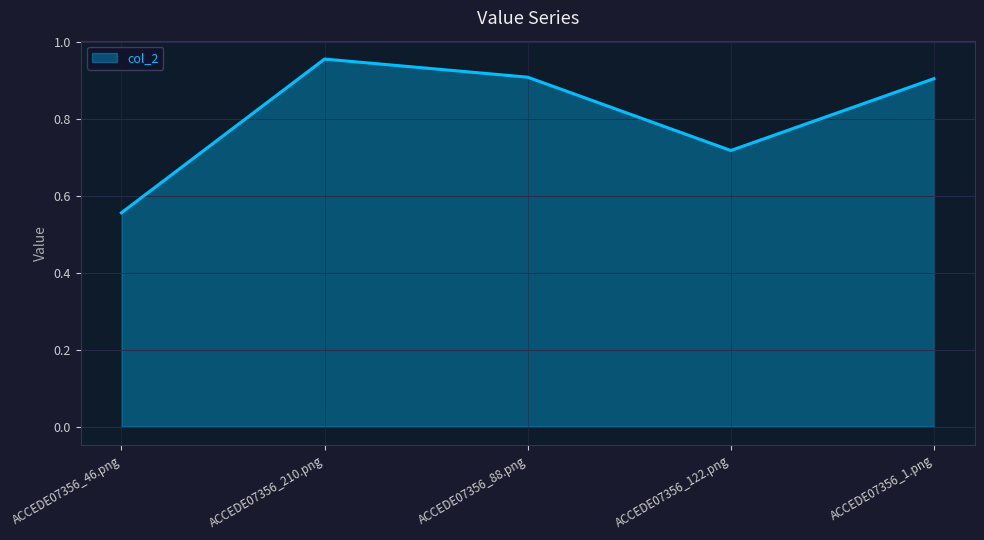

Where is the data nearest to the value 0?

ACCEDE07356_46.png